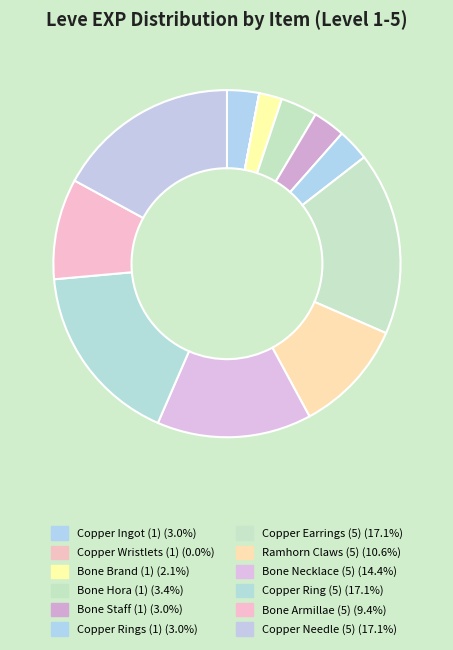

The Copper Ring (5) slice represents 8% of the pie. True or false?

False